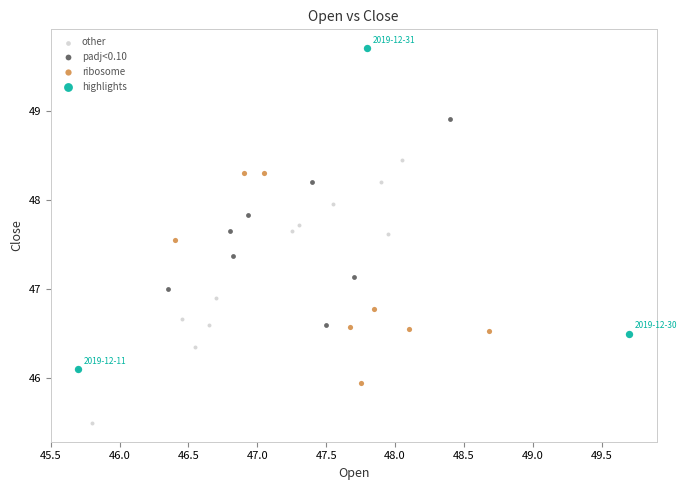

Which series contains the lowest Y value?

other